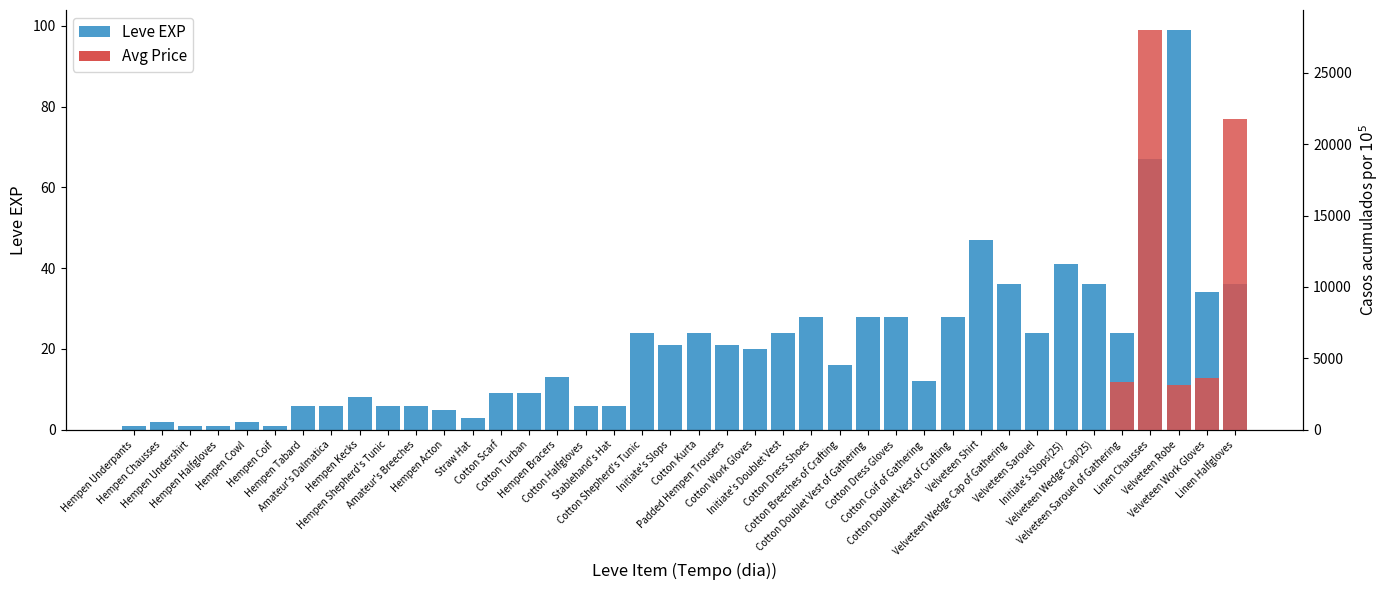

What is the sum of the Leve EXP values at Velveteen Sarouel of Gathering and Cotton Breeches of Crafting?

40